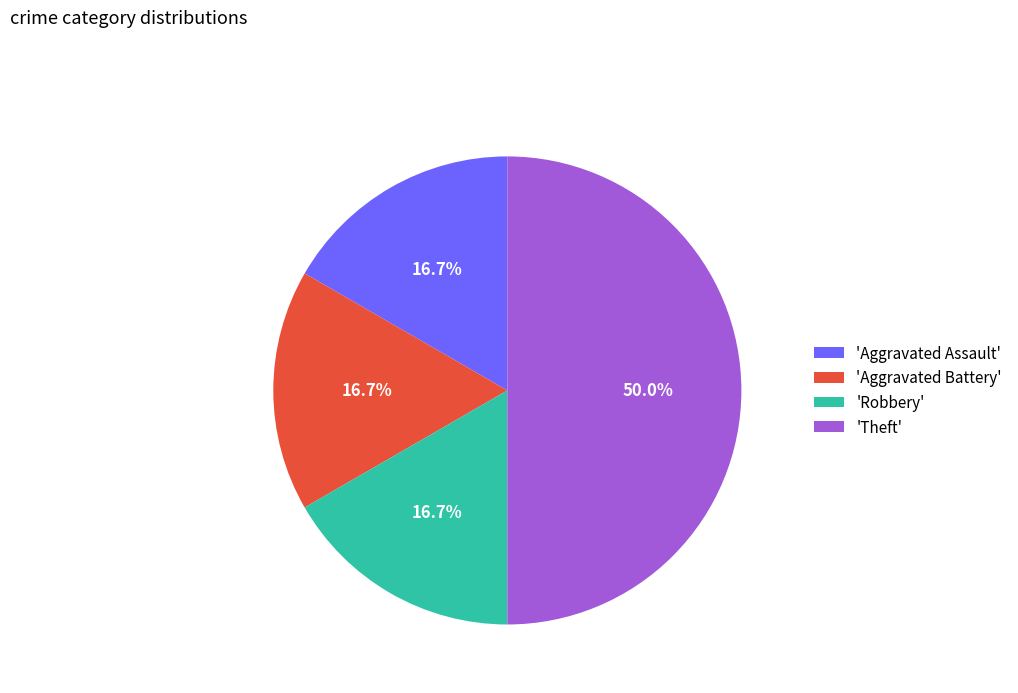

Count the number of slices in the pie.

4